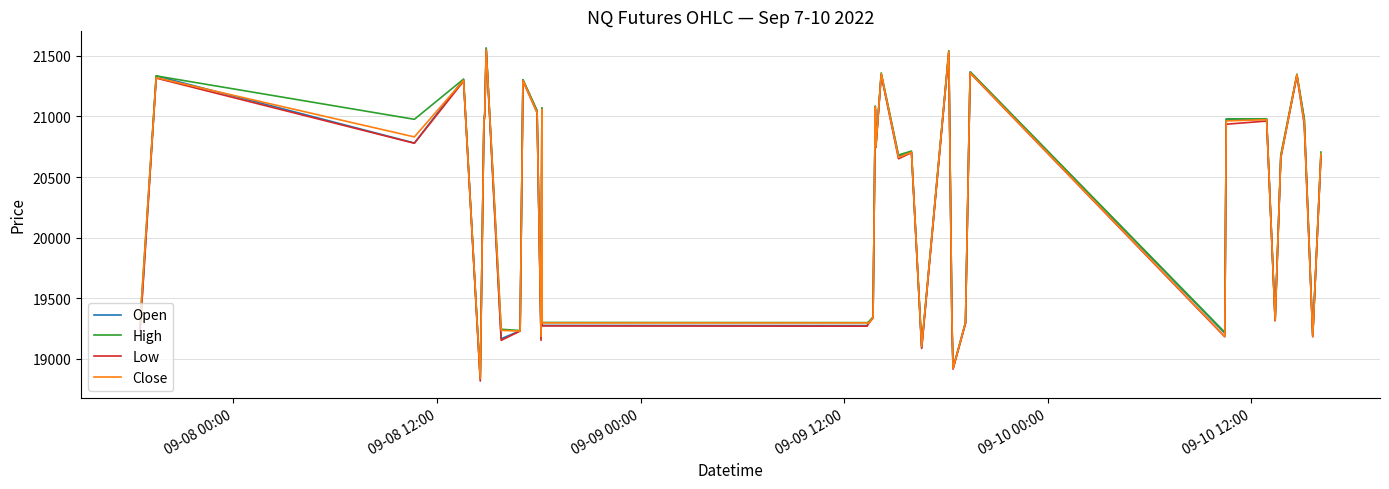

True or false: Open and Close cross at least once.

True